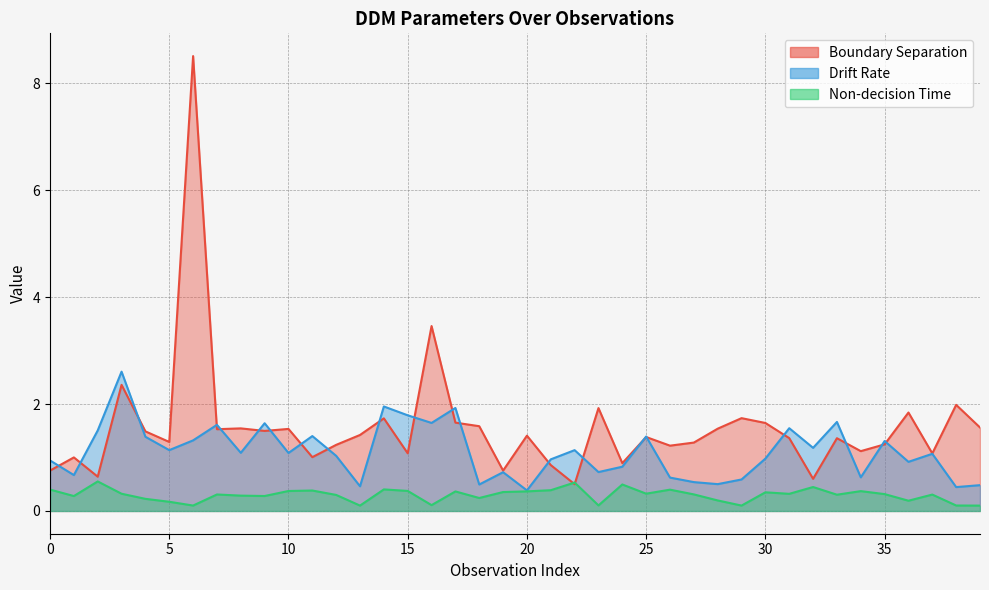

What is the maximum value for Non-decision Time?

0.6